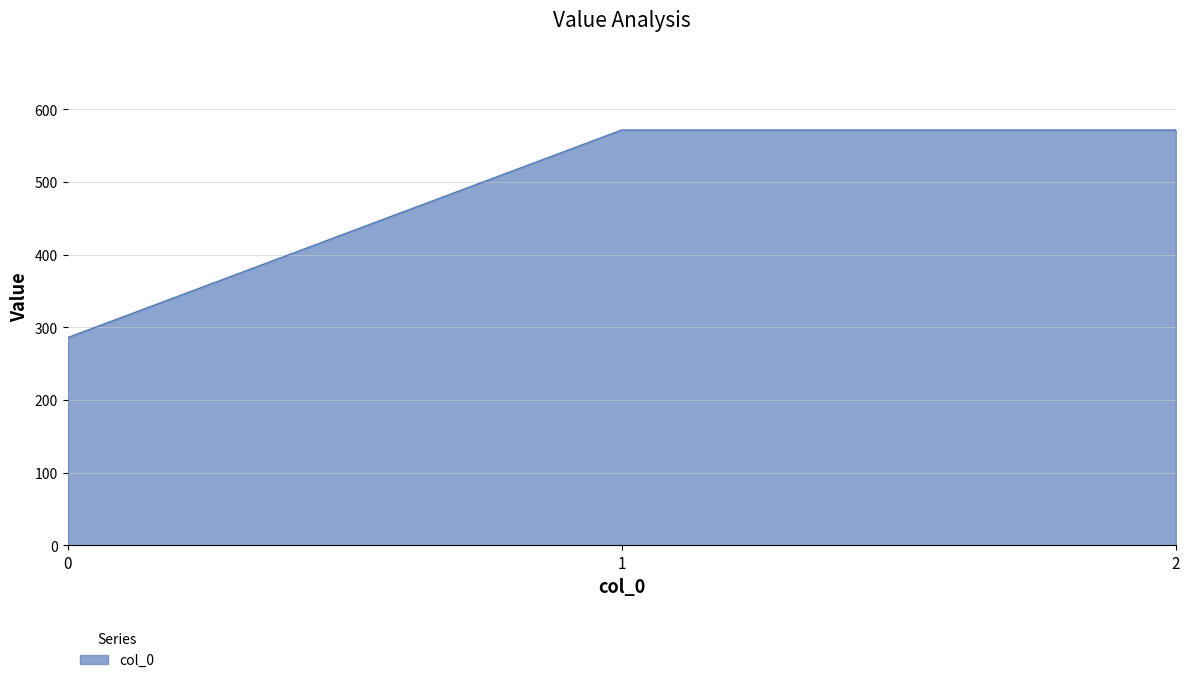

Does the chart have visible grid lines?

Yes